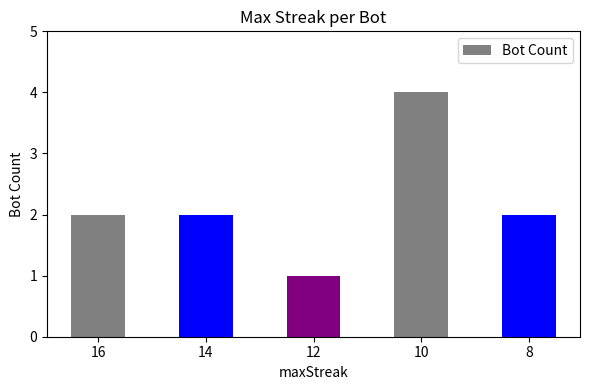

What is the sum of all values?

11